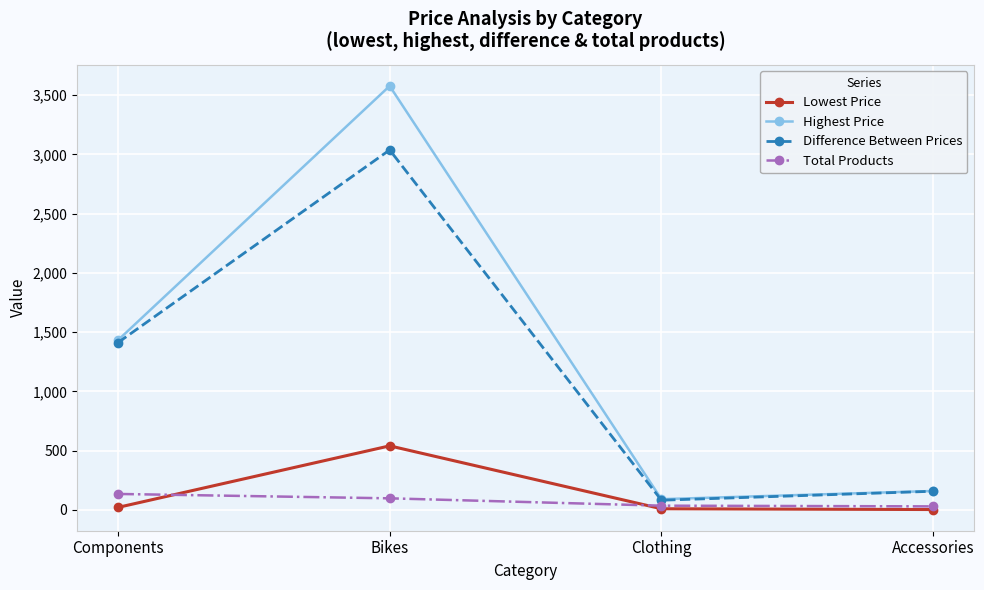

True or false: Highest Price and Lowest Price intersect in this chart.

False